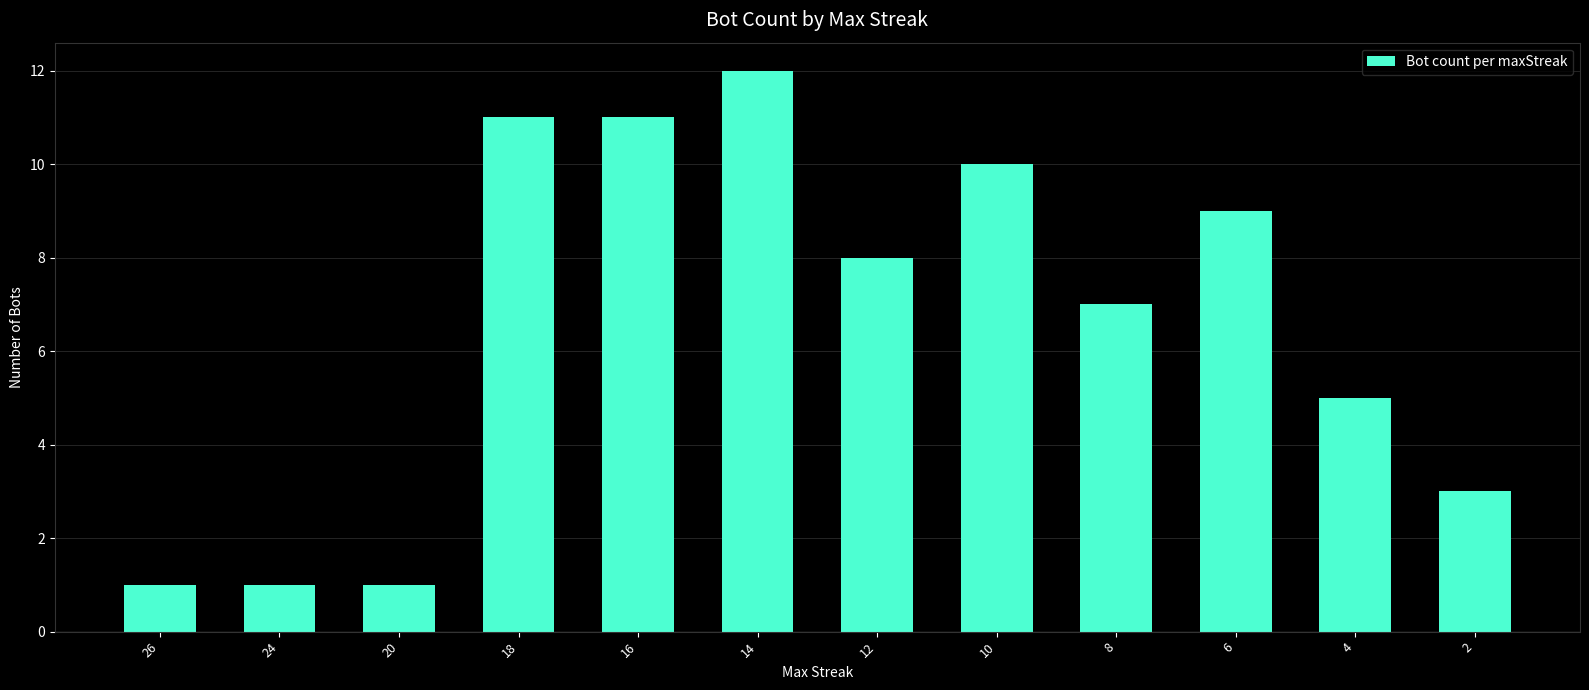

Count the number of categories in the chart.

12